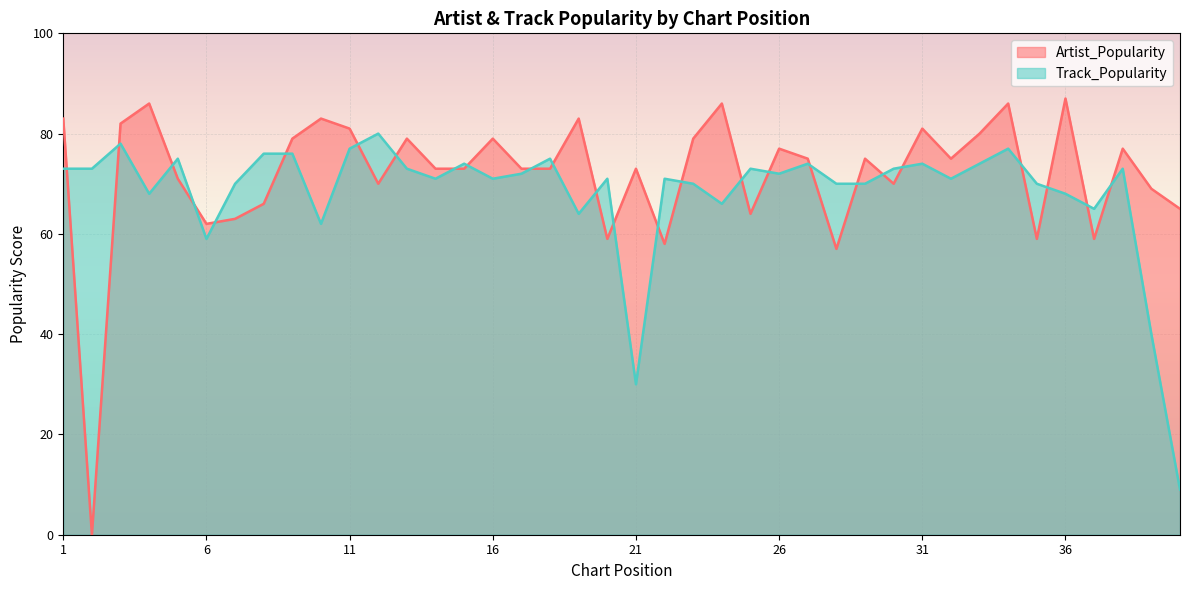

How many lines are shown in the chart?

2